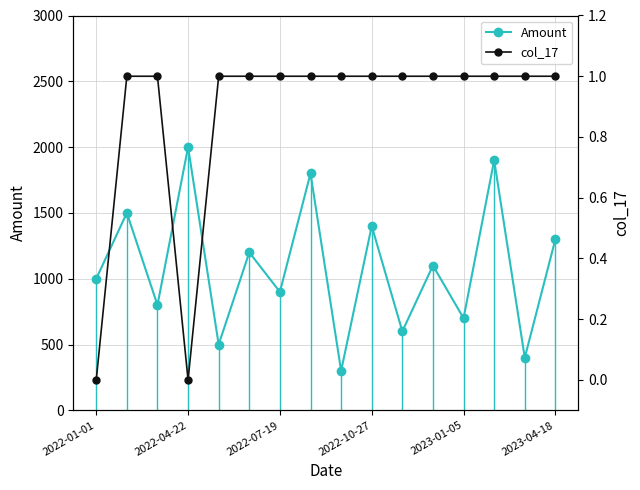

True or false: Amount and col_17 cross at least once.

False